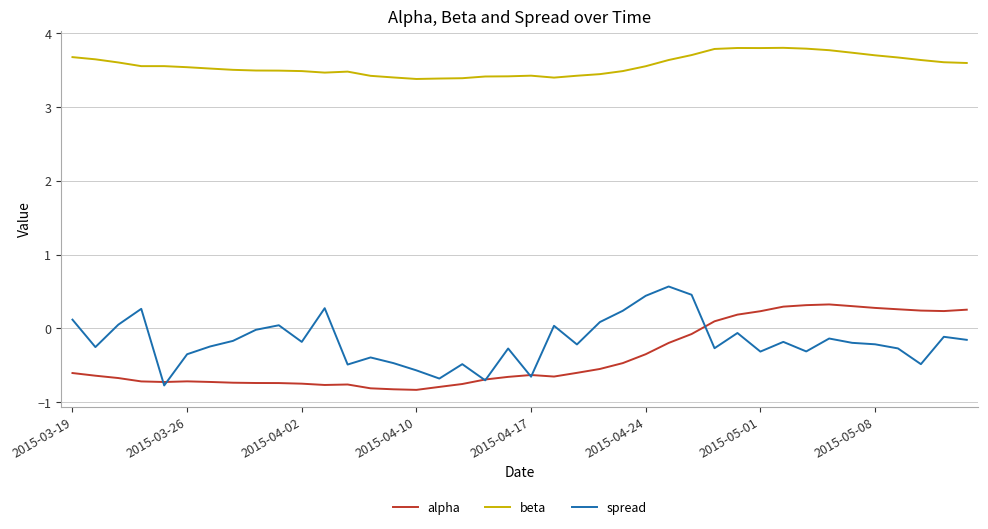

True or false: spread and beta cross at least once.

False